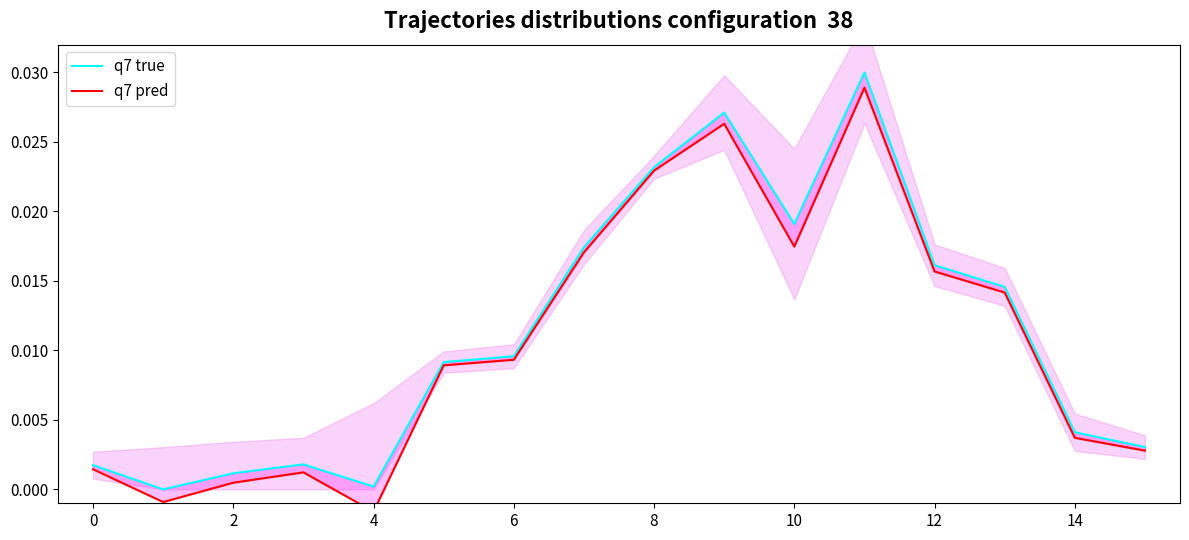

Which series has the largest total across all categories?

q7 true